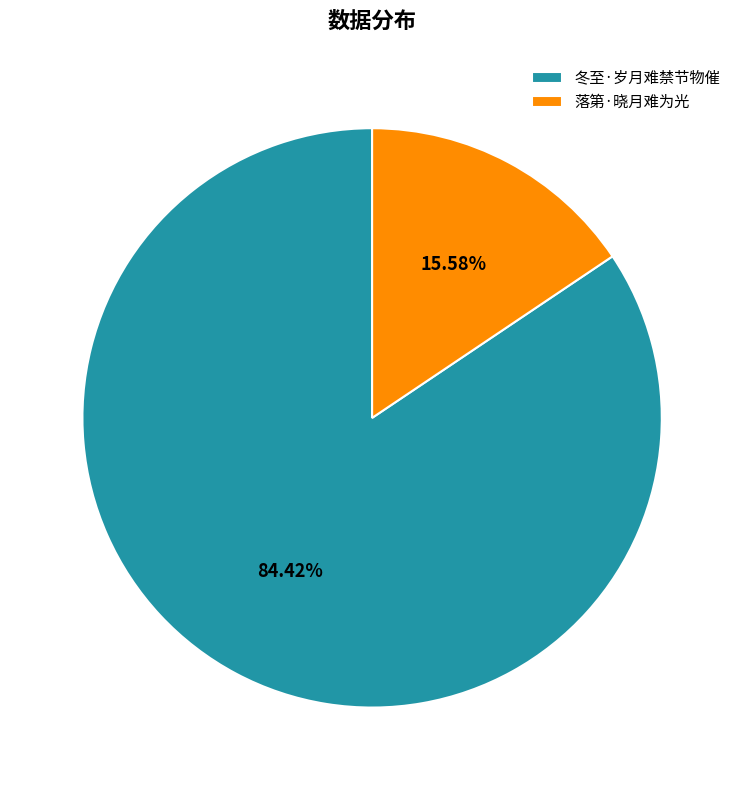

Combined, what portion of the pie is 落第·晓月难为光 and 冬至·岁月难禁节物催?

100.0%